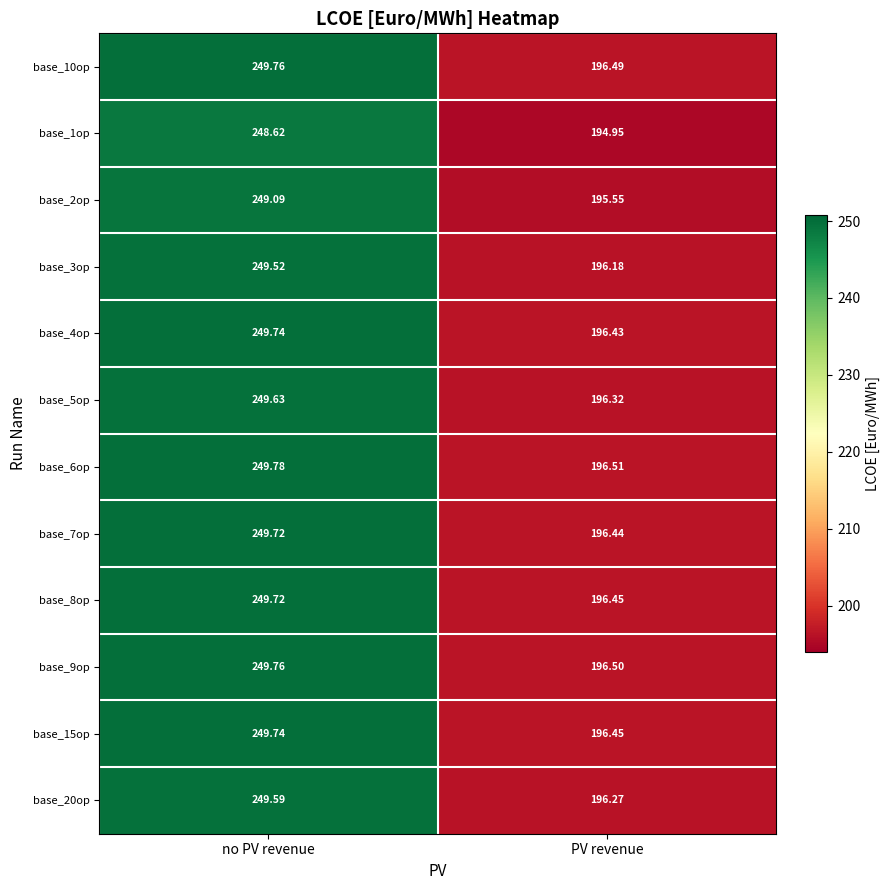

At which label does base_3op first exceed 249?

no PV revenue